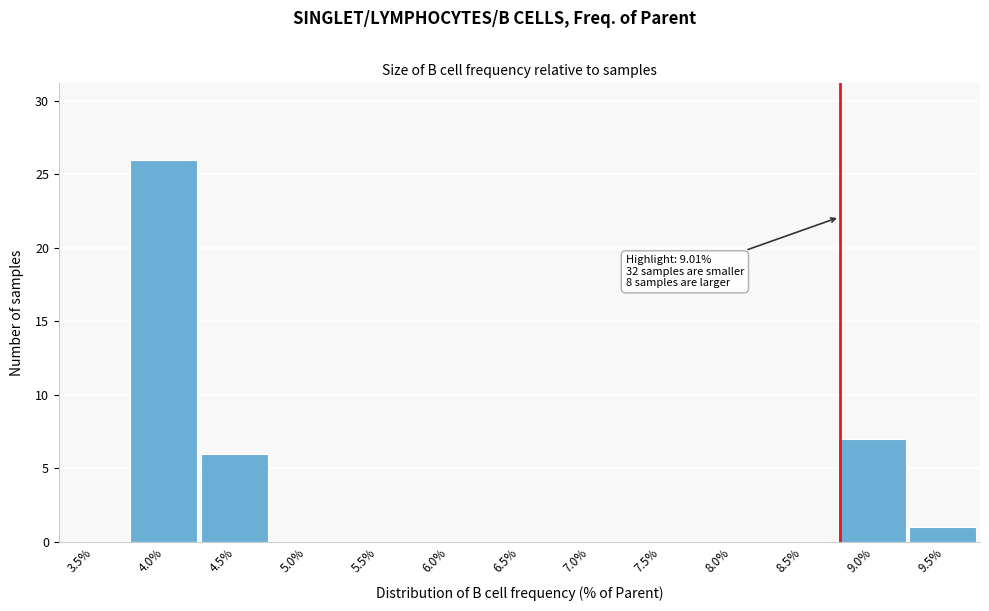

Reading left to right, transcribe all the data shown in this chart.

3.5%=0	4.0%=26	4.5%=6	5.0%=0	5.5%=0	6.0%=0	6.5%=0	7.0%=0	7.5%=0	8.0%=0	8.5%=0	9.0%=7	9.5%=1